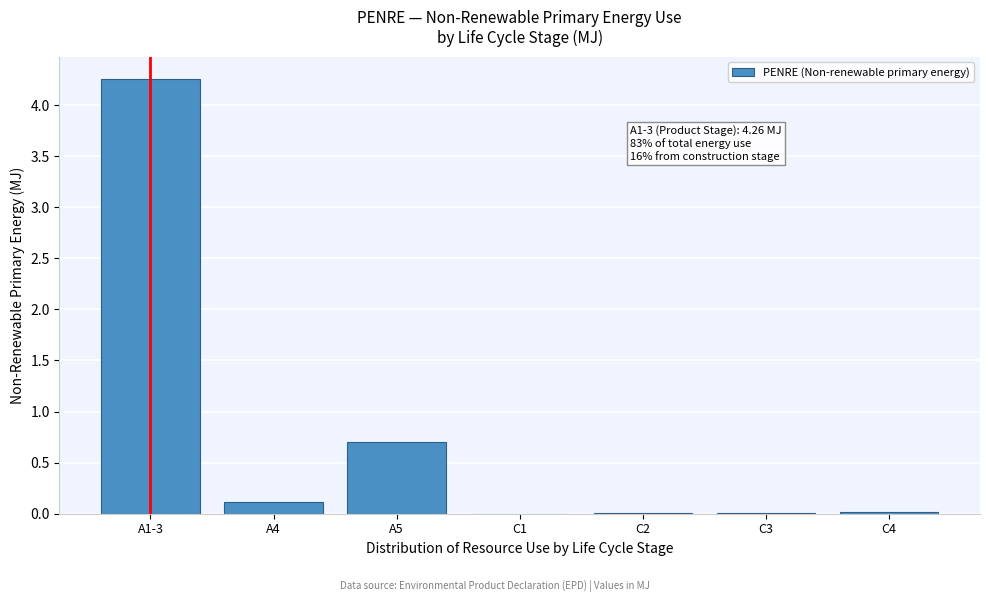

At which label is the value closest to 2?

A5